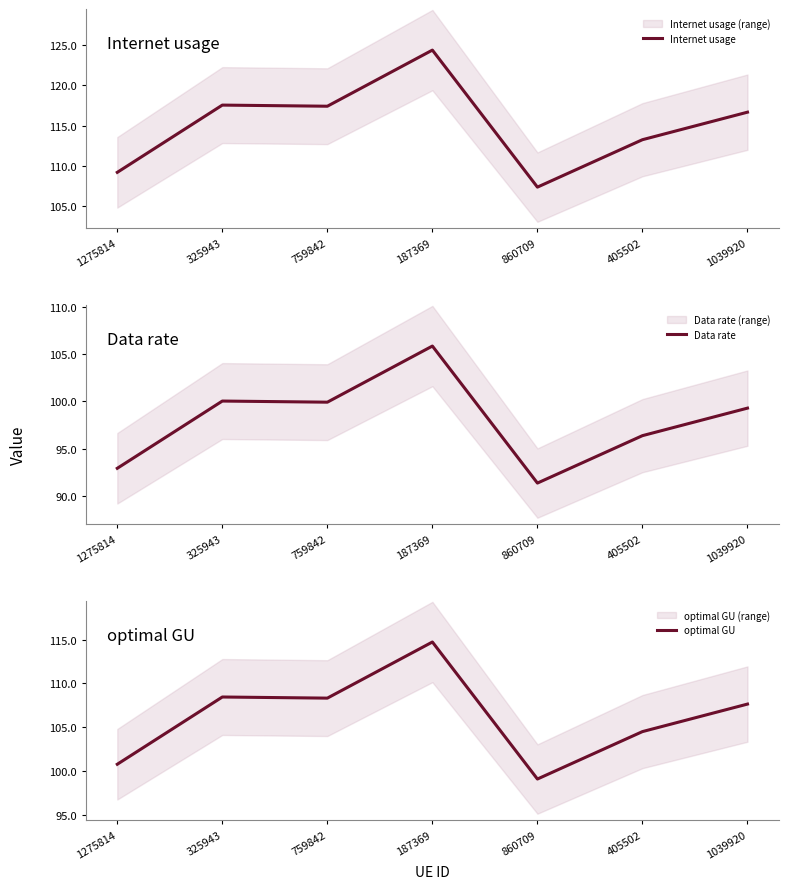

Which category has the highest value in the optimal GU series?

187369